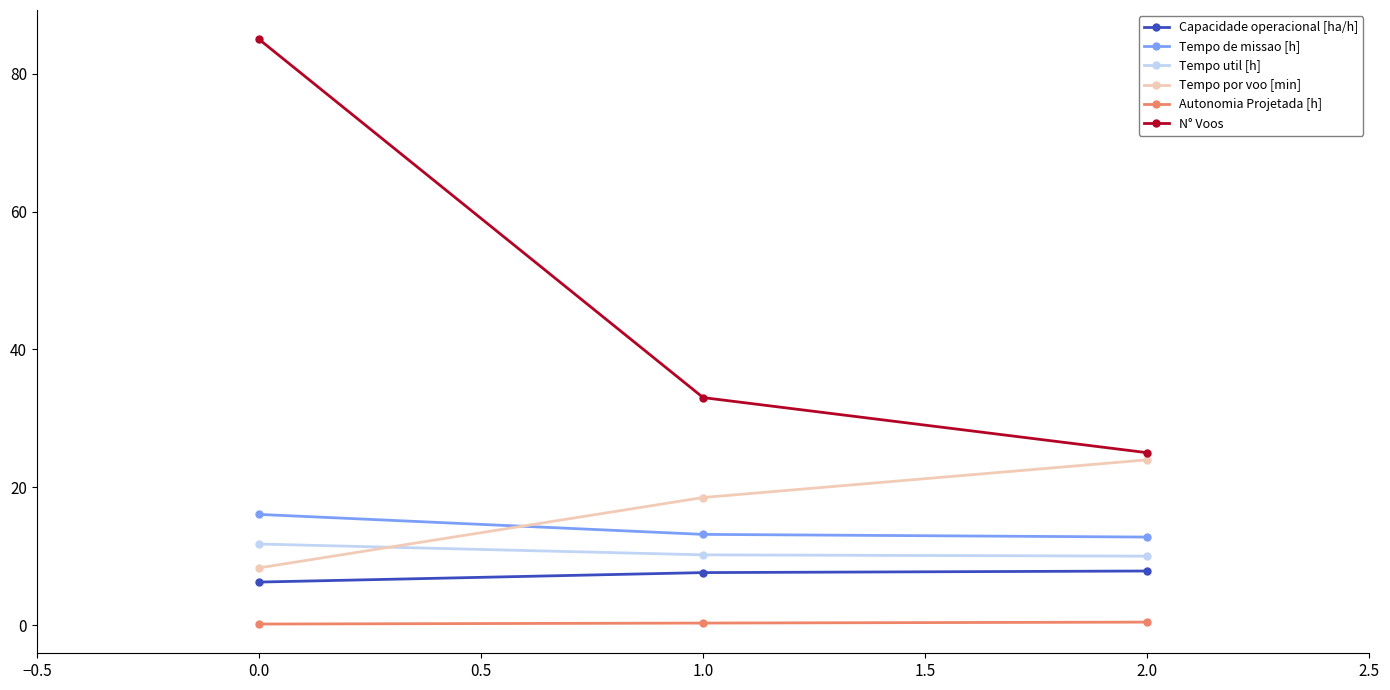

Does the chart display data point markers on the line(s)?

Yes